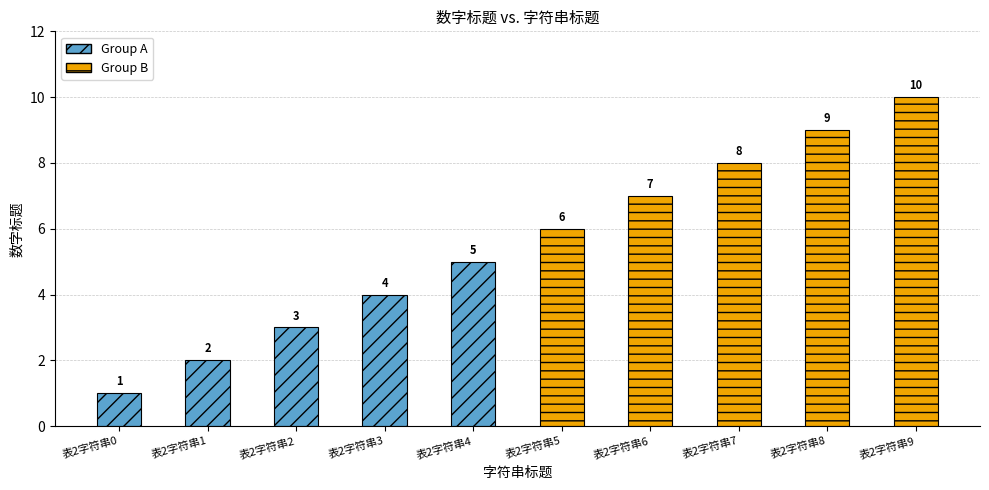

What is the difference between the second highest and second lowest values?

7